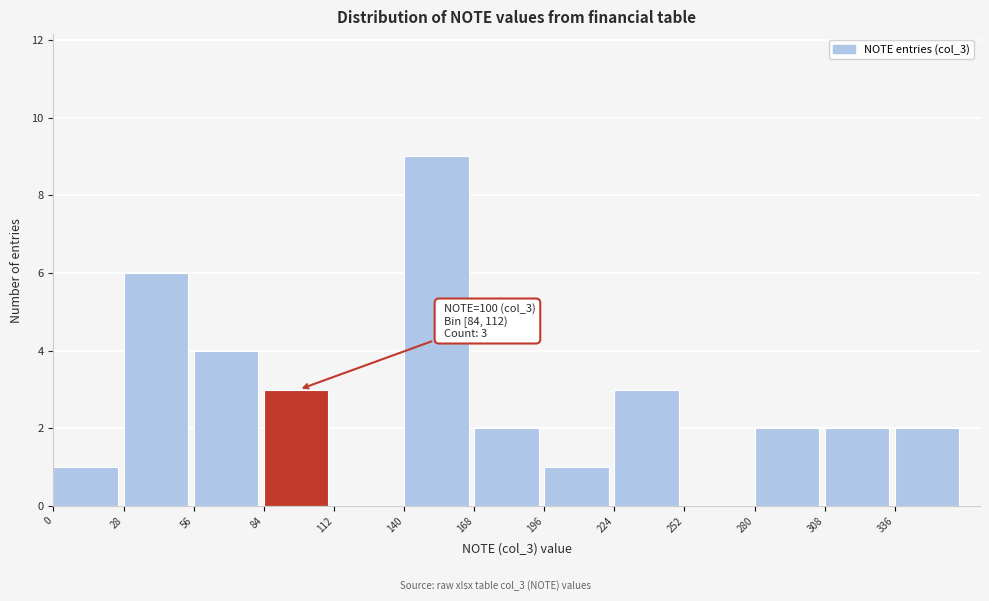

Over which range of the x-axis is the bar tallest?

140 to 168